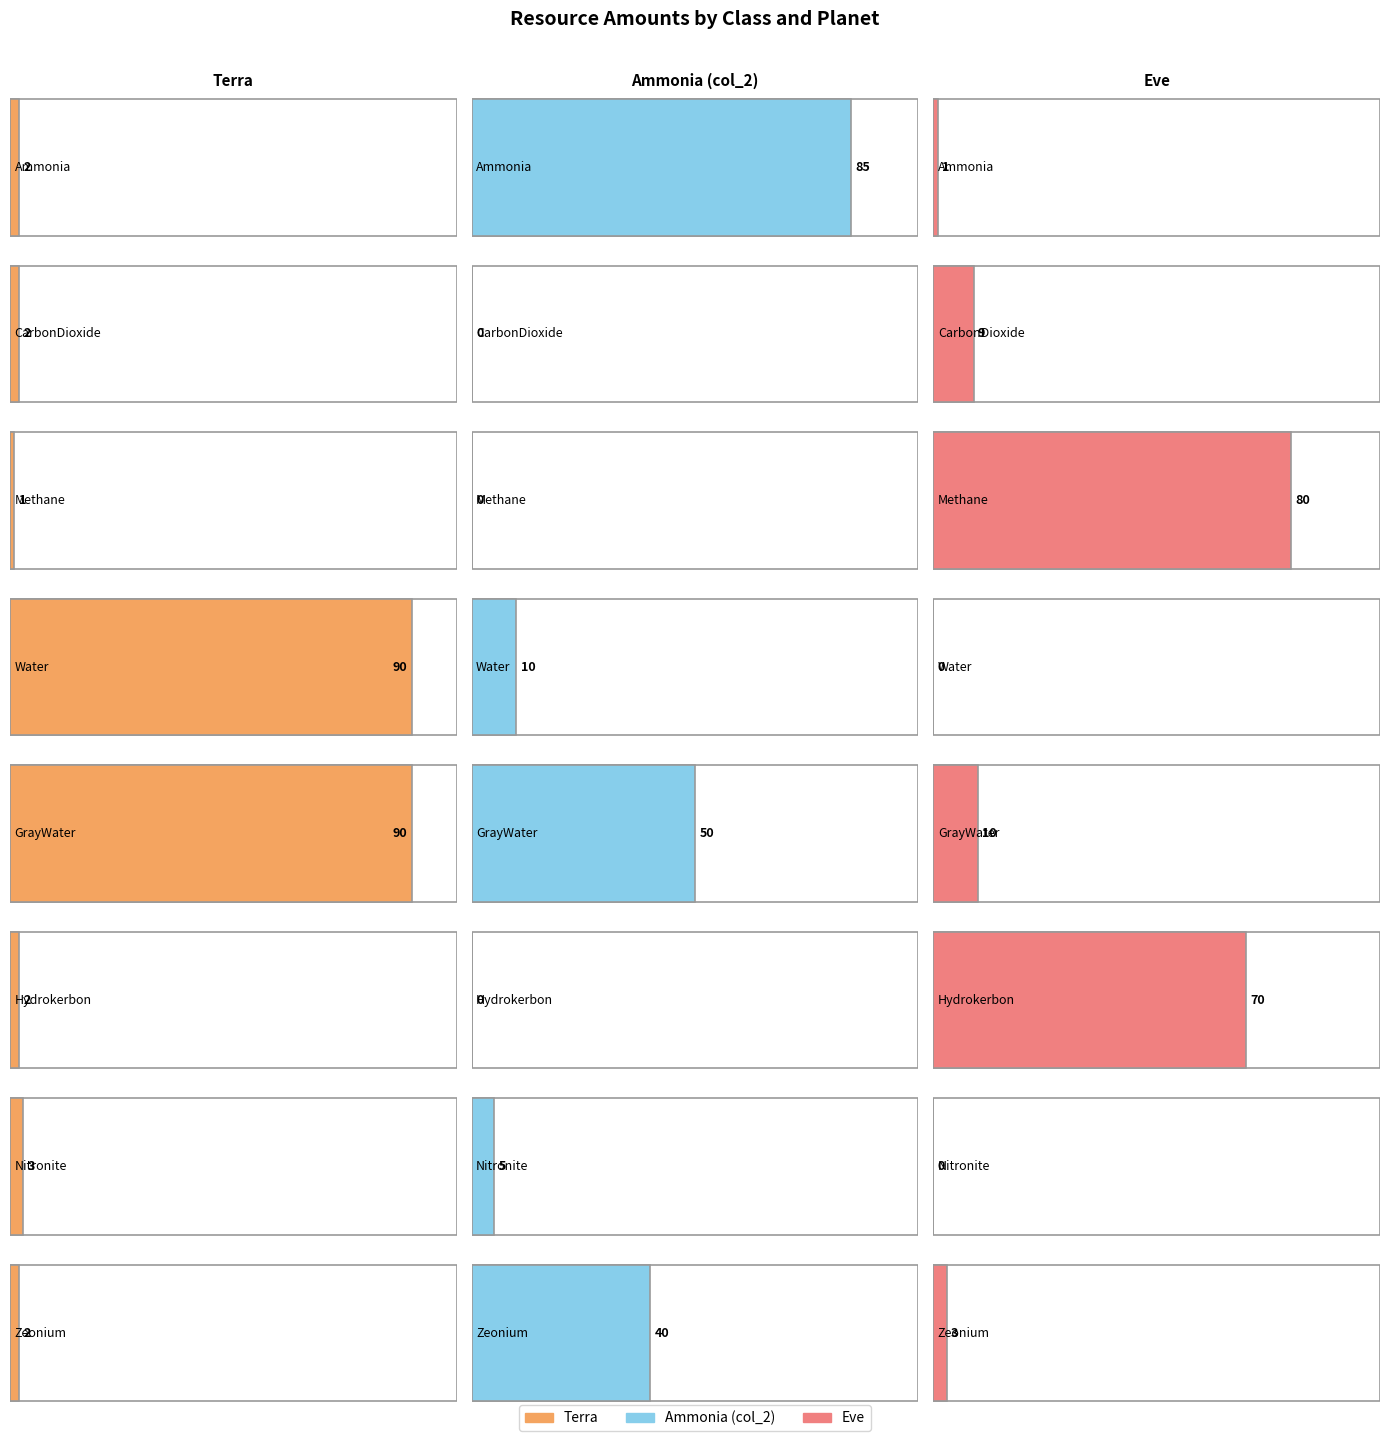

What is the difference between the maximum and minimum values in the Eve series?

80